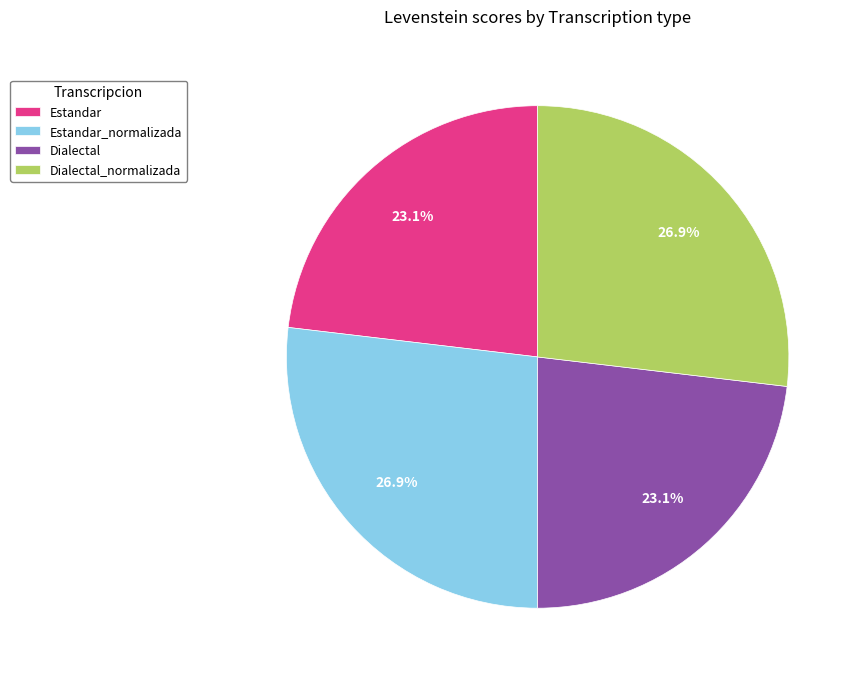

To the nearest percent, what portion does Dialectal_normalizada represent?

27%